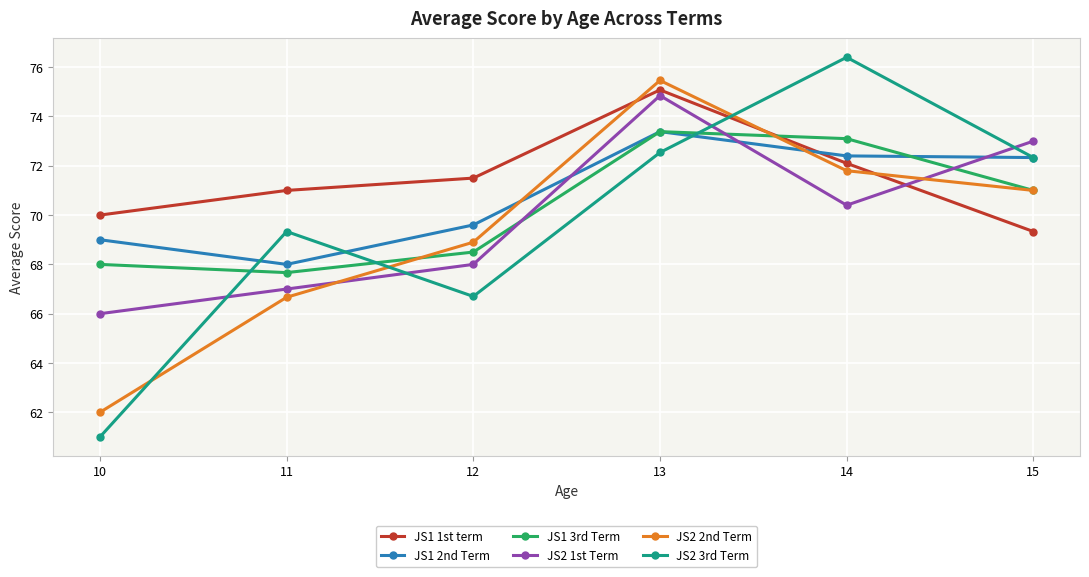

Which series has the largest range (max minus min)?

JS2 3rd Term